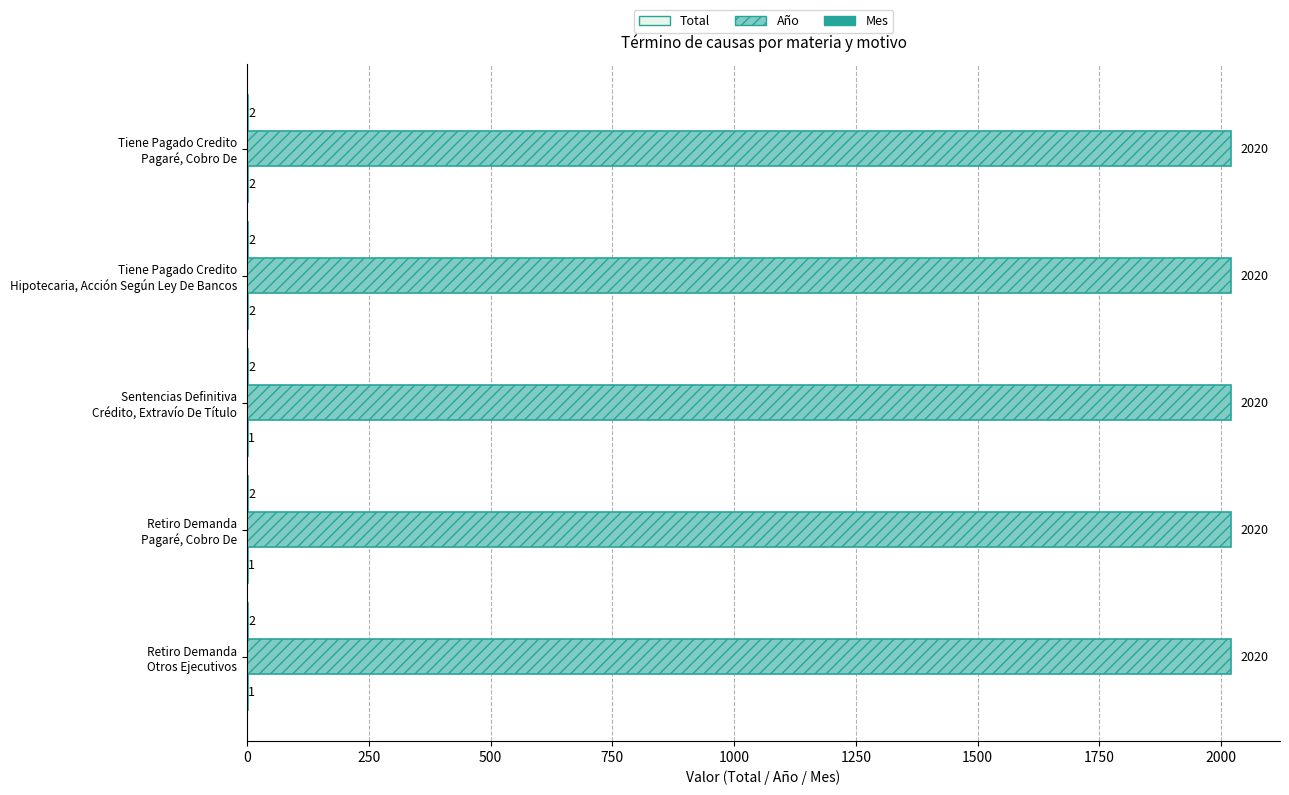

Which series has the largest total across all categories?

Año